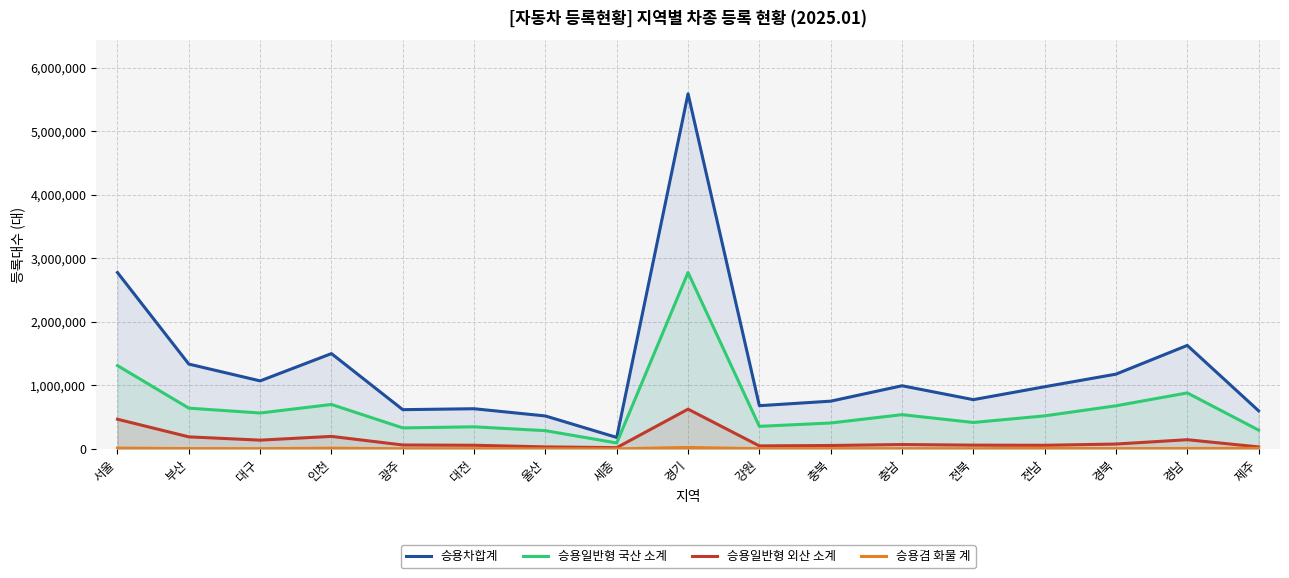

True or false: 승용일반형 외산 소계 and 승용겸 화물 계 intersect in this chart.

False